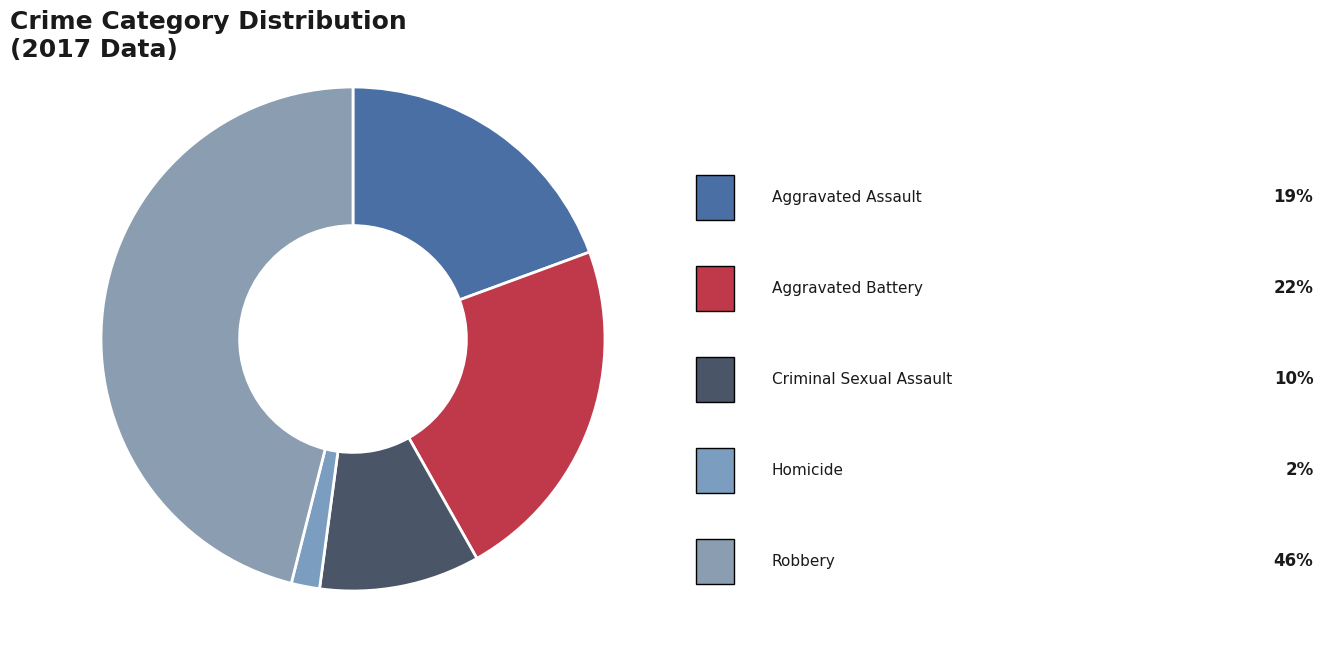

How many segments does this pie chart have?

5